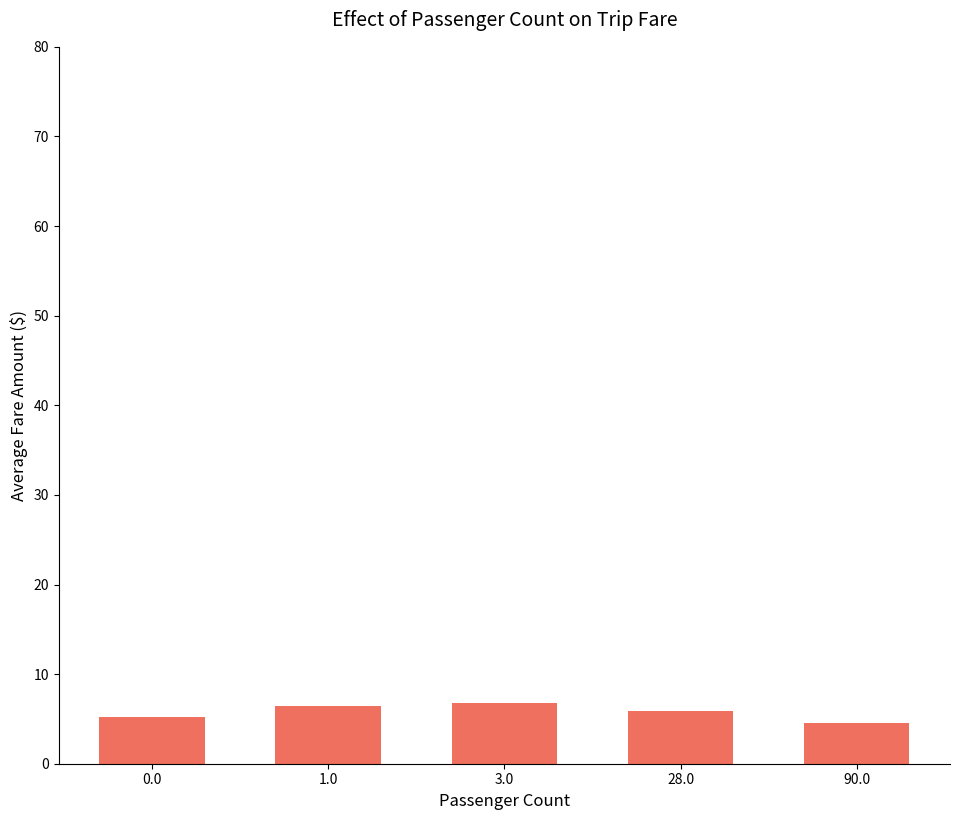

True or false: the data shows 5.2 at 0.0.

True